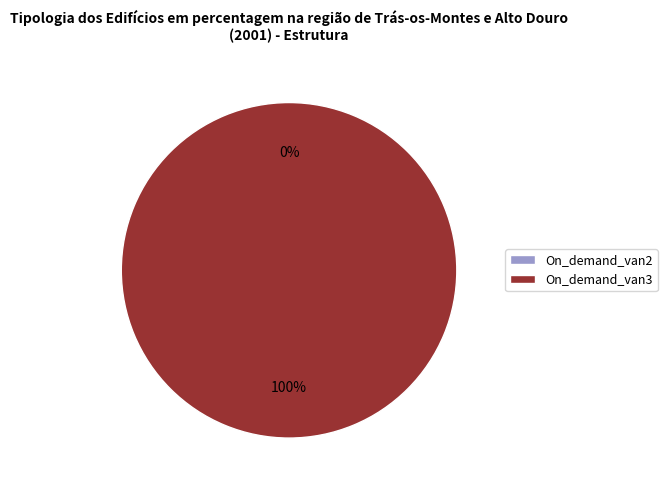

What is the change in value from On_demand_van2 to On_demand_van3?

+2